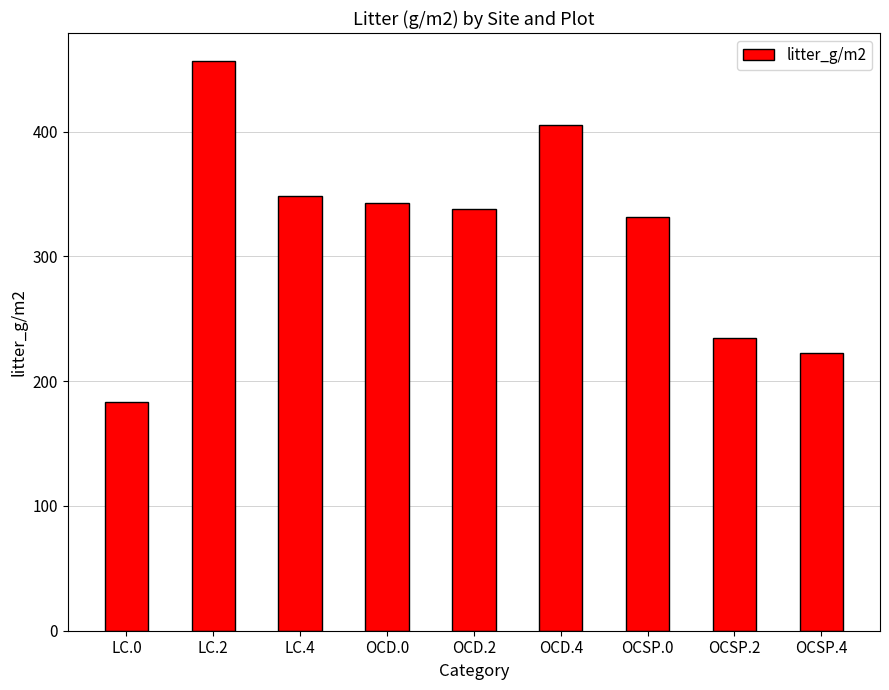

What position from the left is LC.4?

3